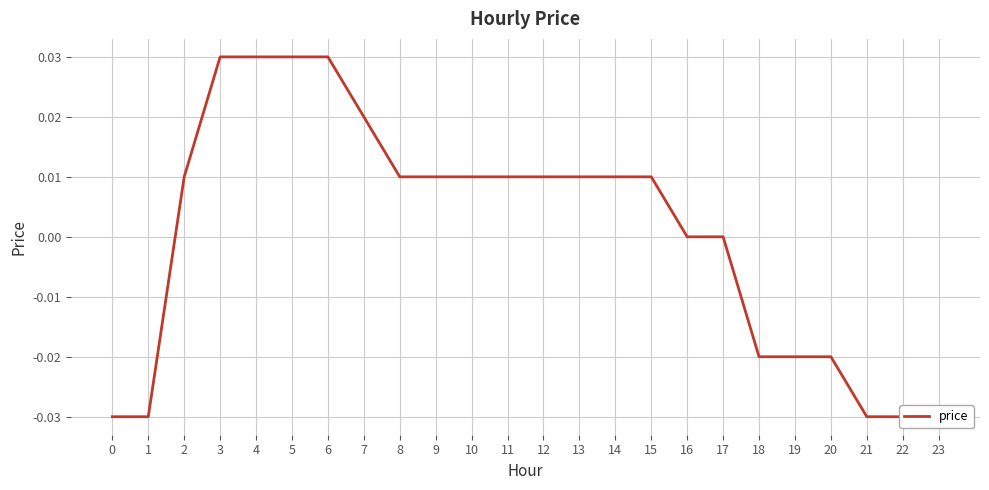

Count the values in the range 0 to 1.

16